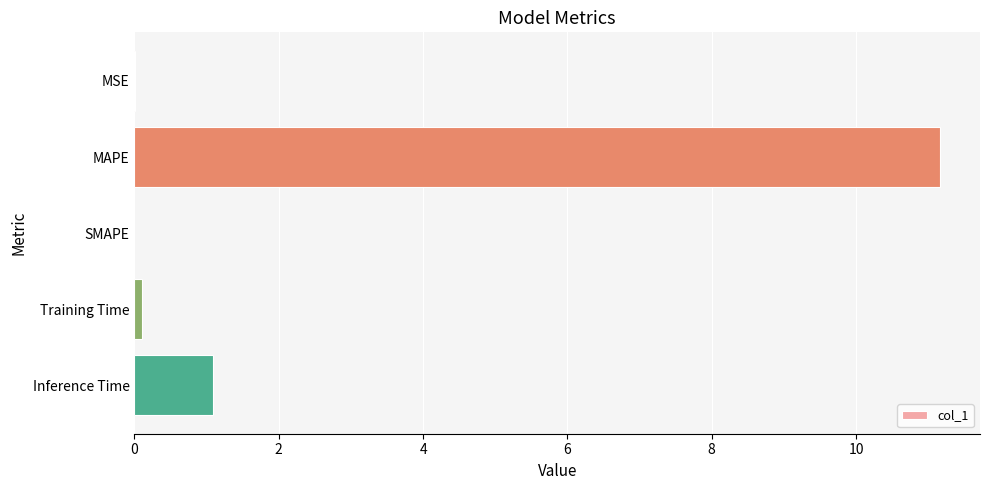

Where is the data nearest to the value 5?

Inference Time